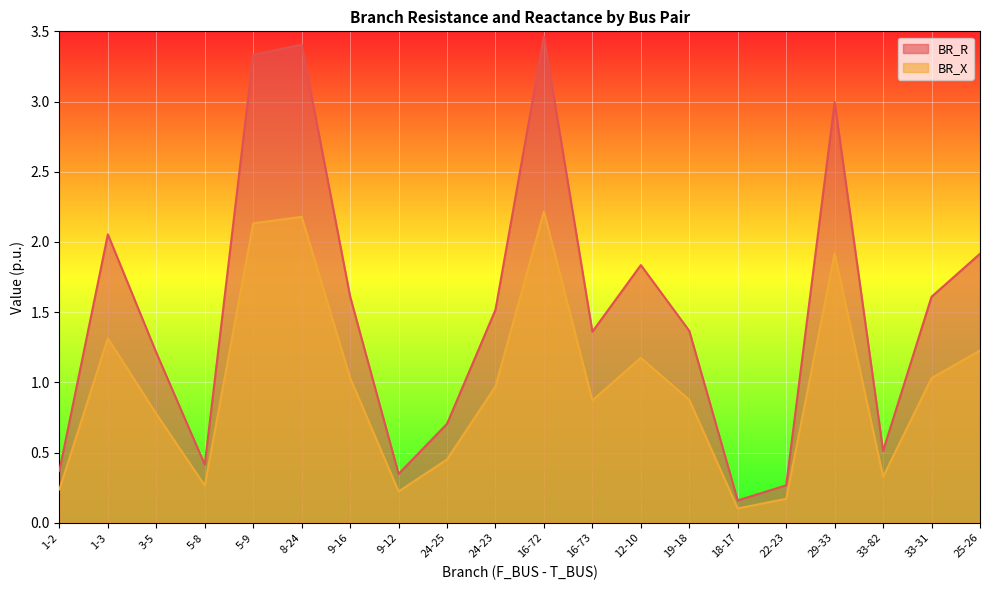

Which has a higher value, 5-9 or 18-17?

5-9